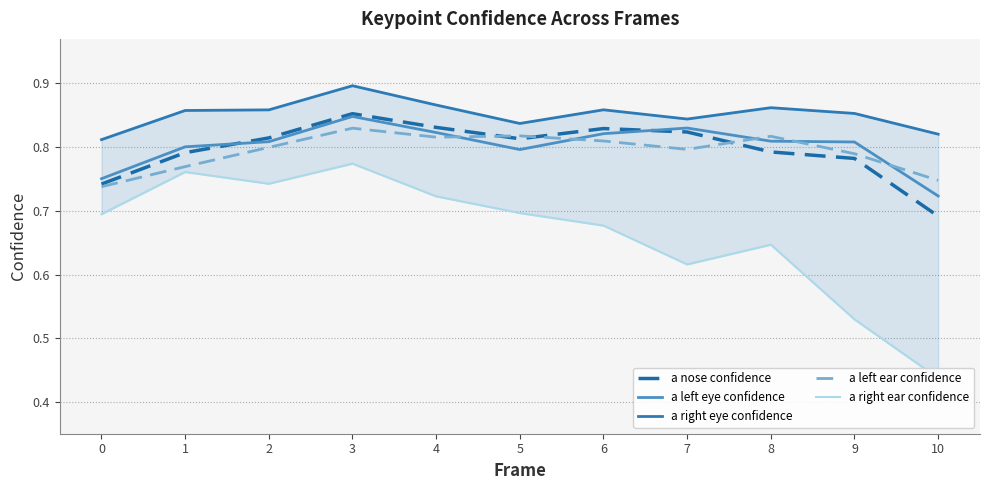

Does the chart have visible grid lines?

Yes